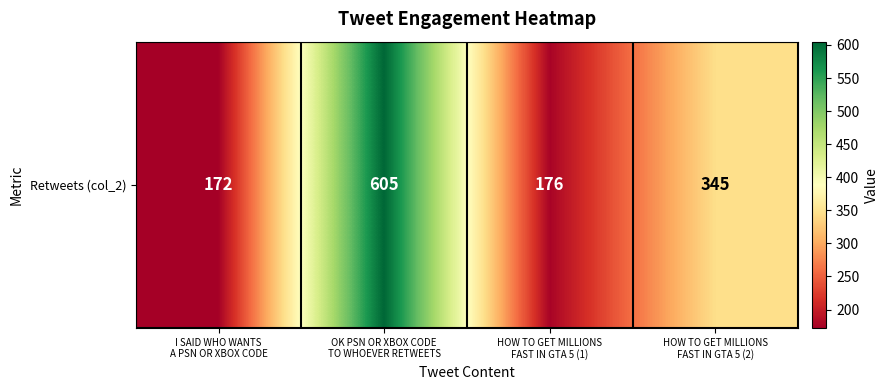

How many data points are less than 345?

2